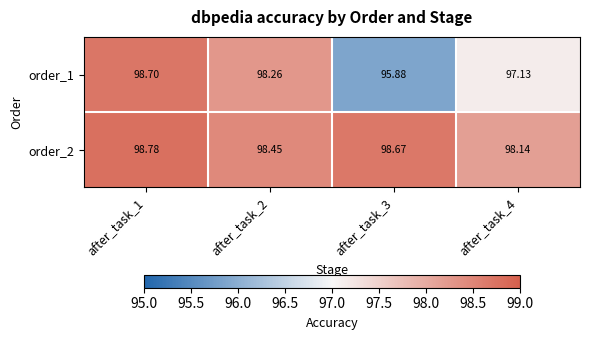

How many values in the order_1 series exceed 98?

2